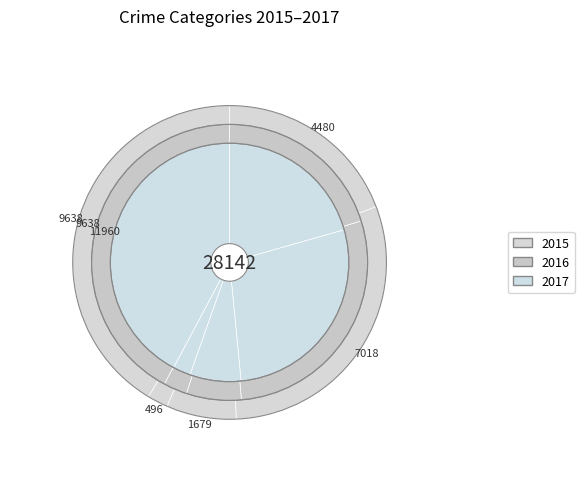

To the nearest percent, what is the average slice percentage?

20%